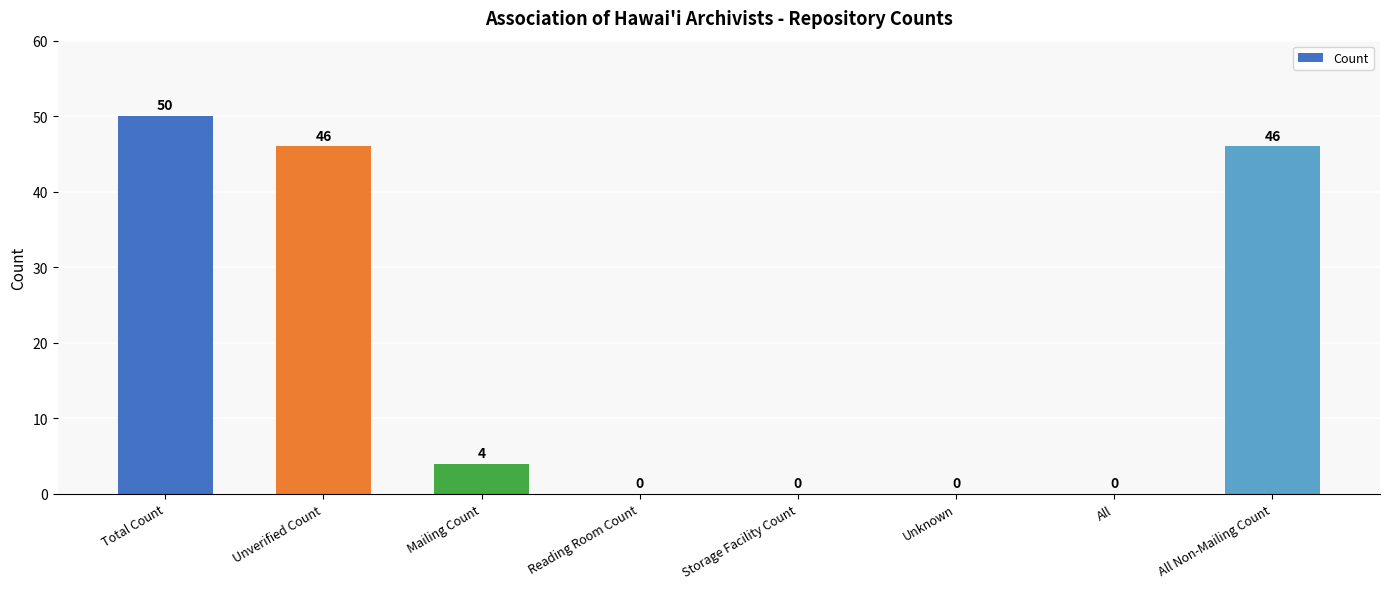

Reading right to left, list all the values displayed in this chart.

46	0	0	0	0	4	46	50